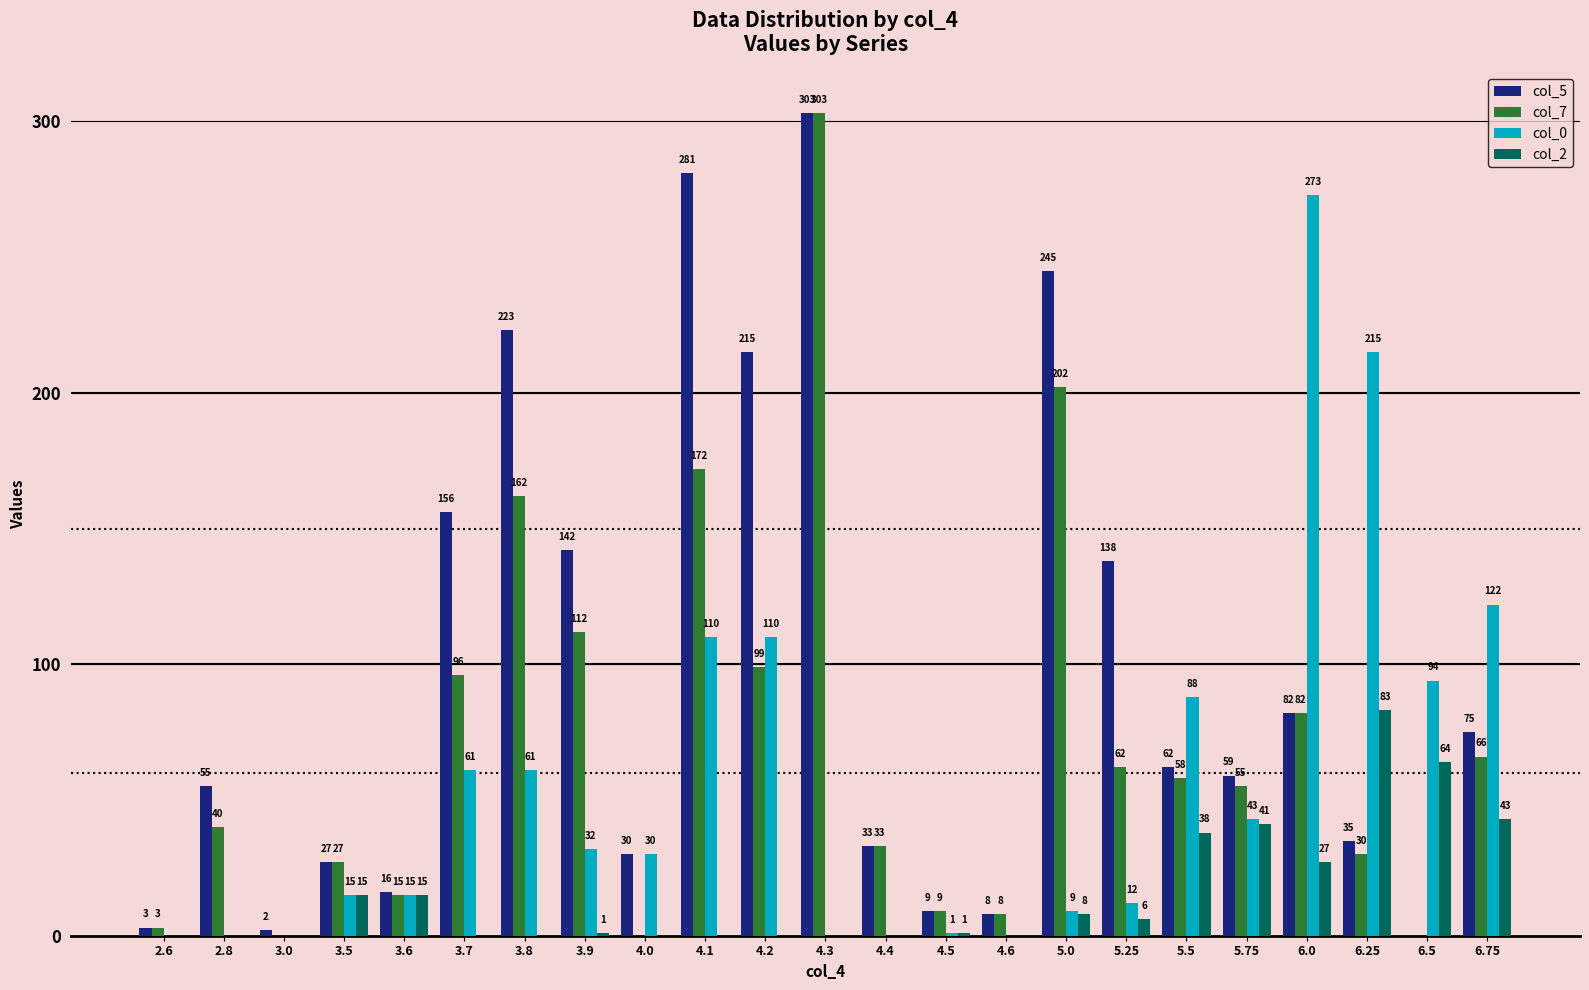

What is the sum of all col_7 values?

1634